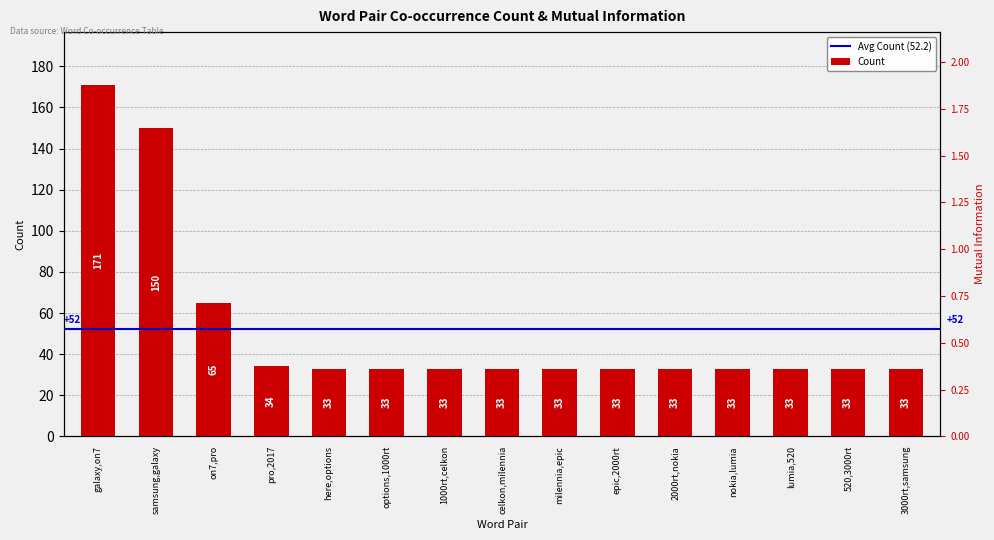

At which category is the sum across all series the highest?

galaxy,on7